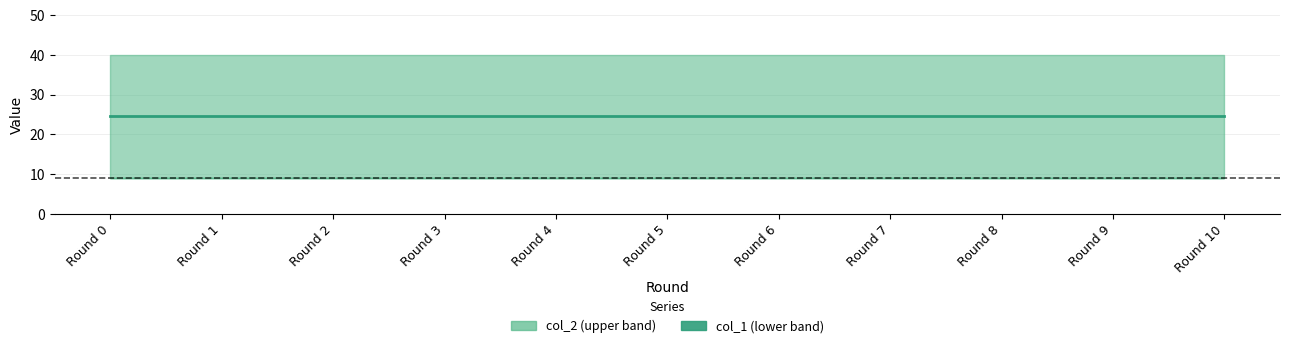

Reading left to right, extract all data points from this chart.

col_2: Round 0=40	Round 1=40	Round 2=40	Round 3=40	Round 4=40	Round 5=40	Round 6=40	Round 7=40	Round 8=40	Round 9=40	Round 10=40
col_1: Round 0=9	Round 1=9	Round 2=9	Round 3=9	Round 4=9	Round 5=9	Round 6=9	Round 7=9	Round 8=9	Round 9=9	Round 10=9